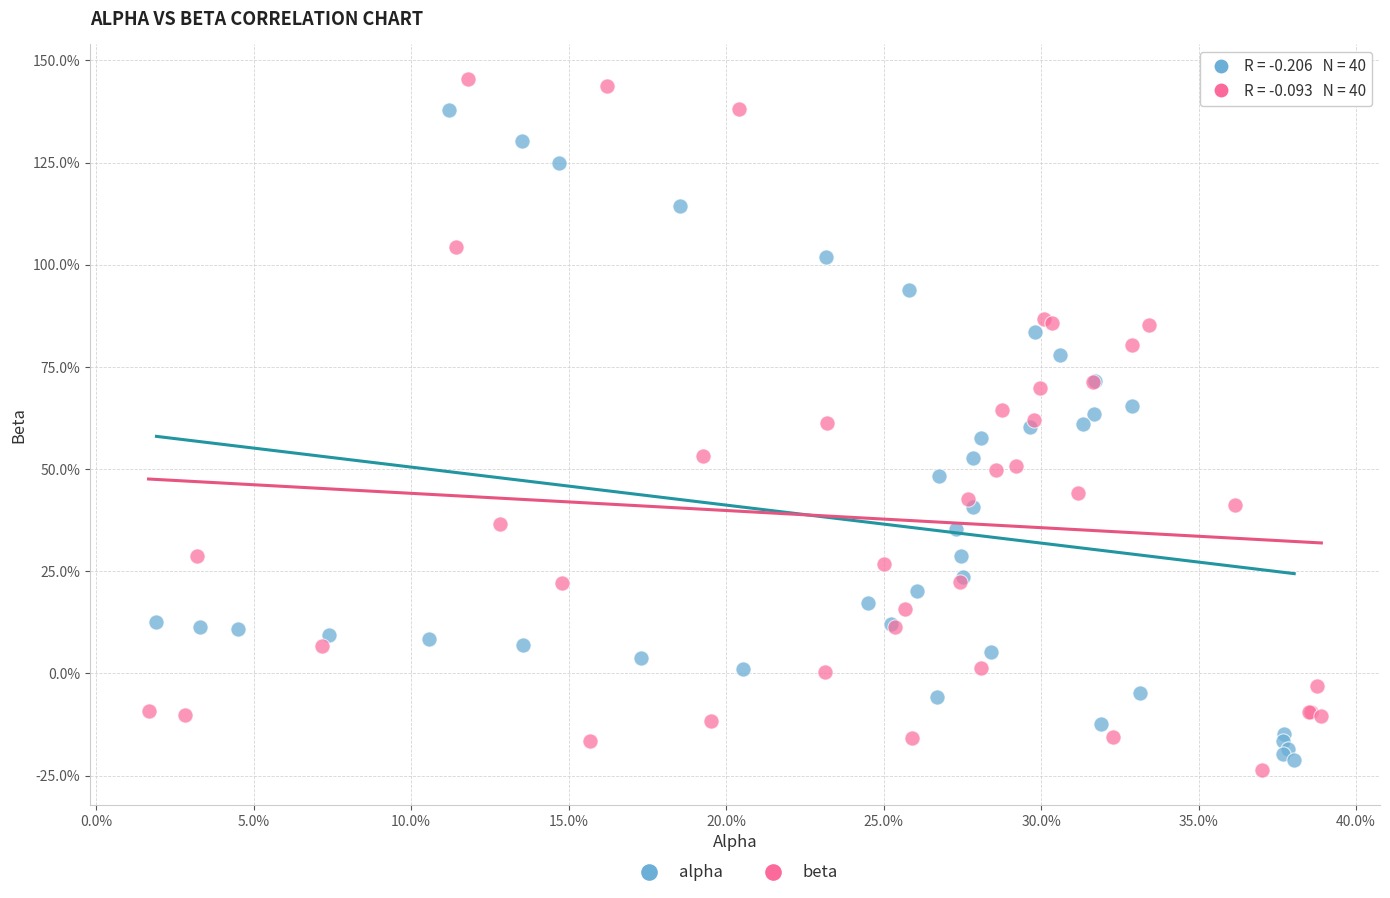

Which series reaches the minimum Y coordinate?

beta